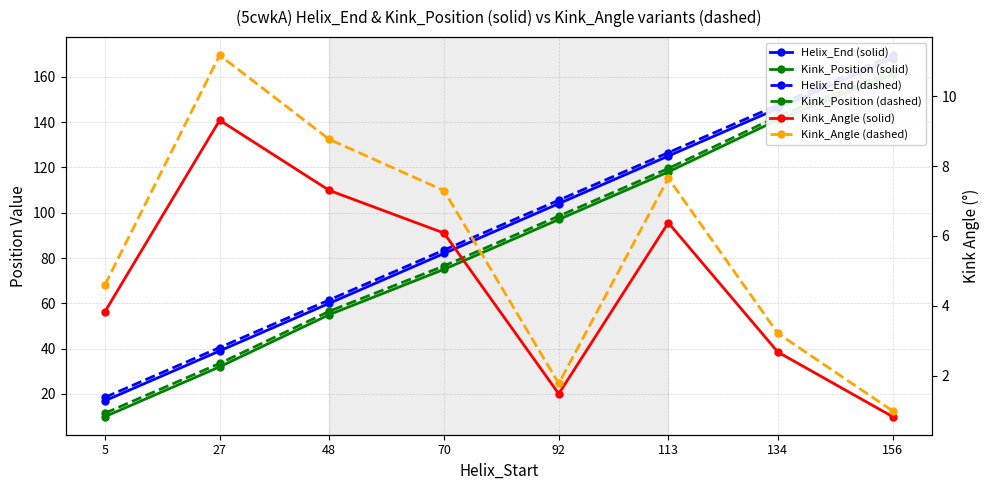

True or false: Kink_Position (dashed) and Helix_End (dashed) intersect in this chart.

False